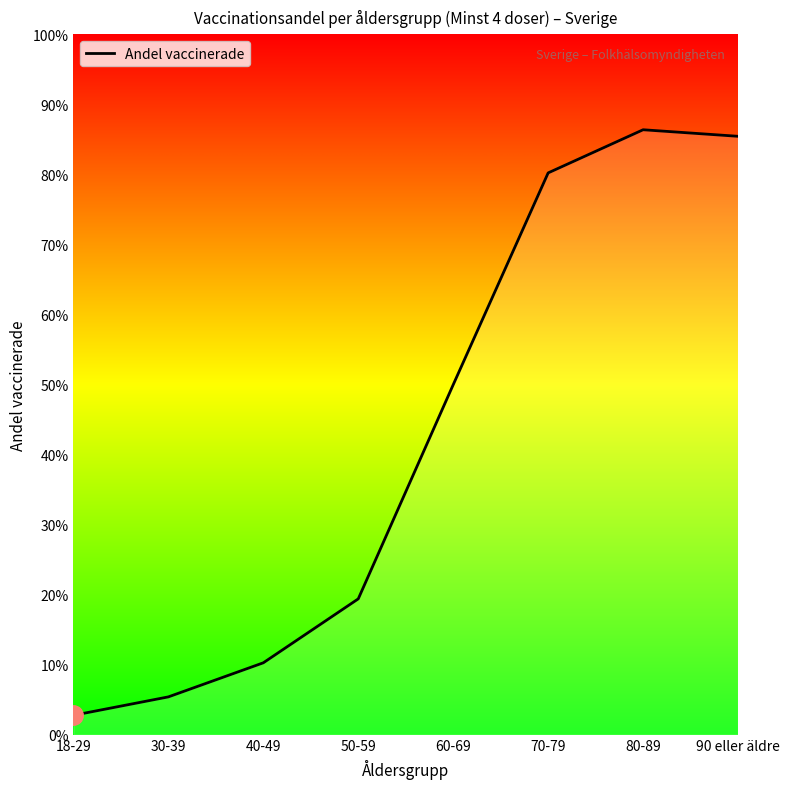

Does the chart have visible grid lines?

No